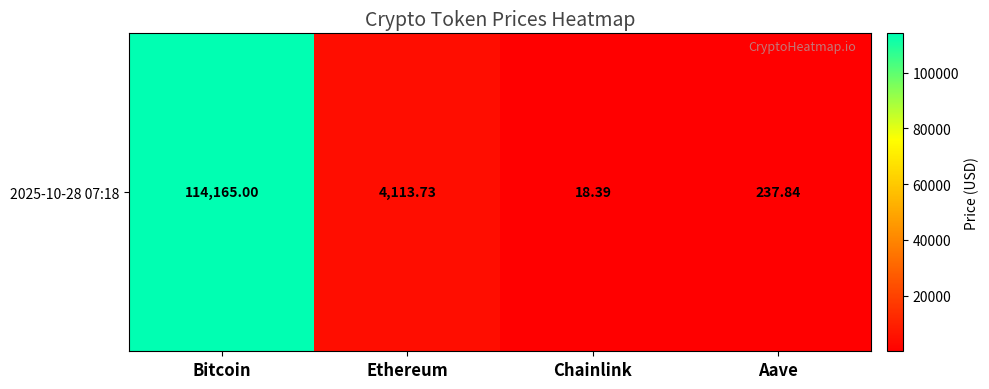

Reading left to right, extract all data points from this chart.

114165.0	4113.7	18.4	237.8